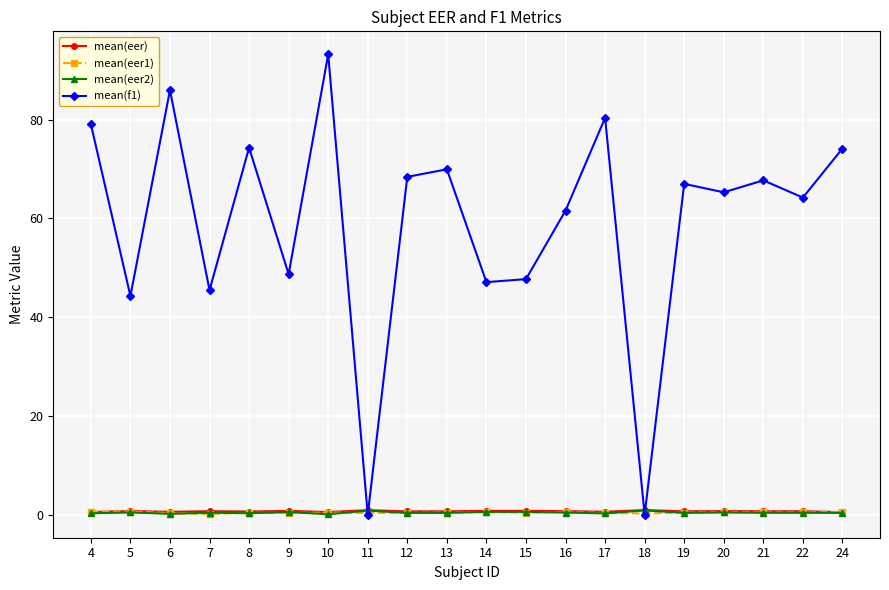

True or false: mean(eer2) has more than 1 points higher than both neighbors.

True